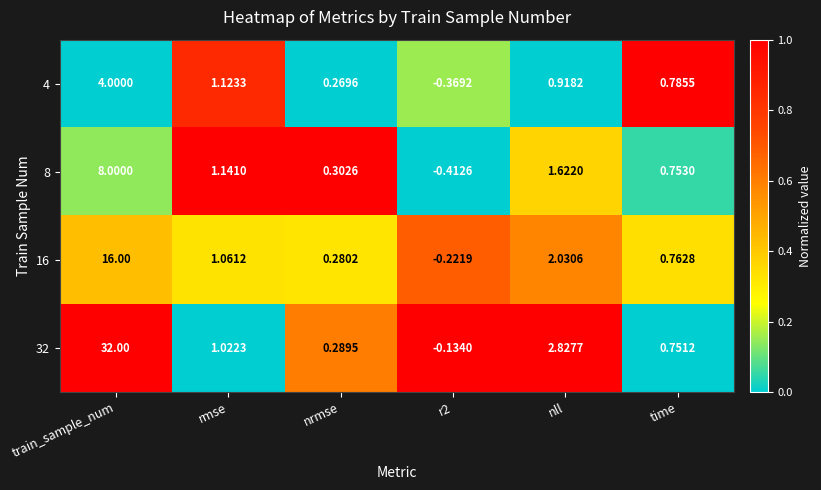

At which label is 16 closest to 7?

nll